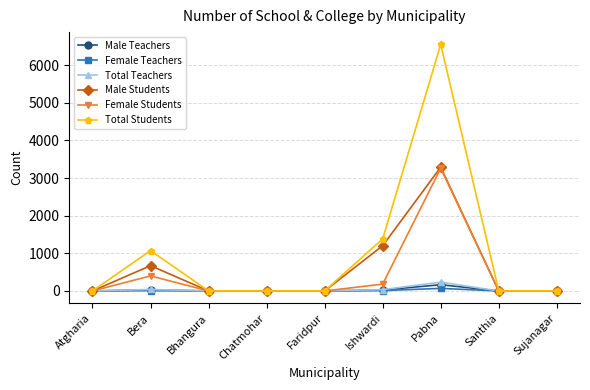

What is the sum of all Female Teachers values?

86